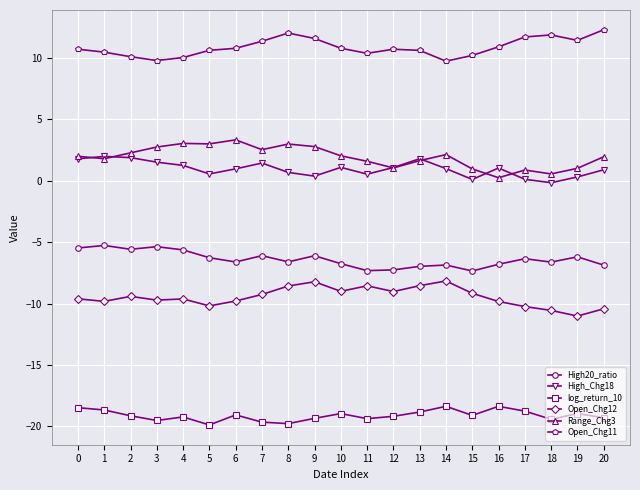

What is the difference between the maximum and minimum values in the log_return_10 series?

1.5